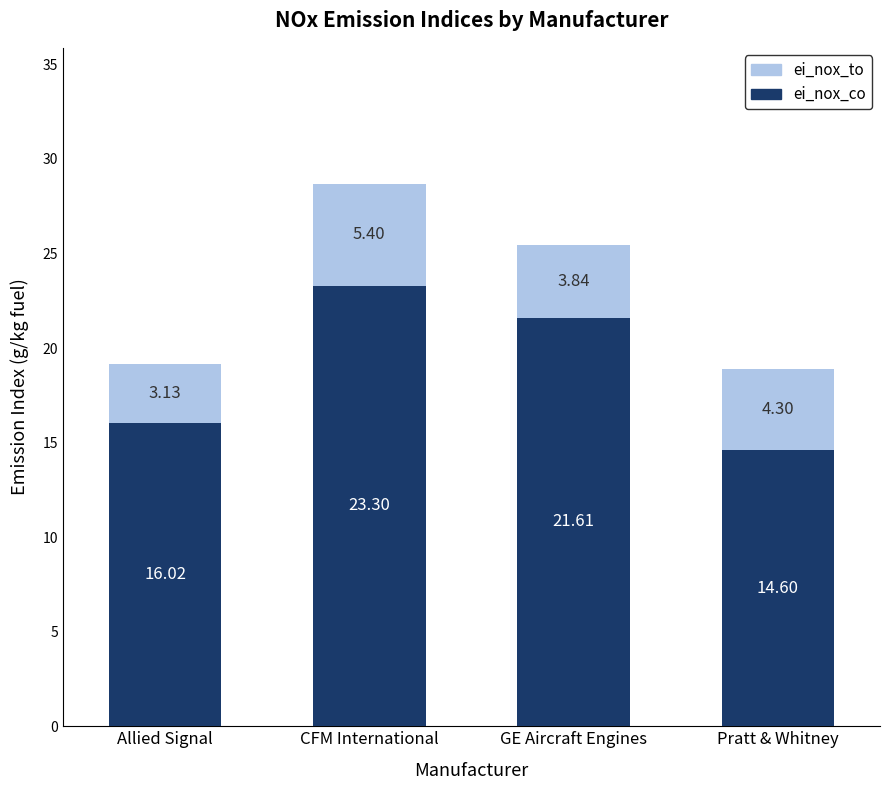

What is the sum of the ei_nox_co values at Allied Signal and GE Aircraft Engines?

37.6